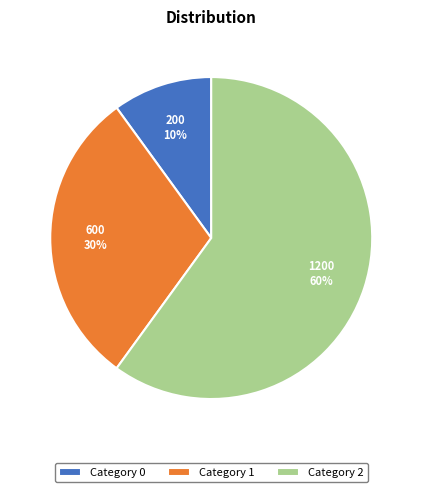

How many segments does this pie chart have?

3